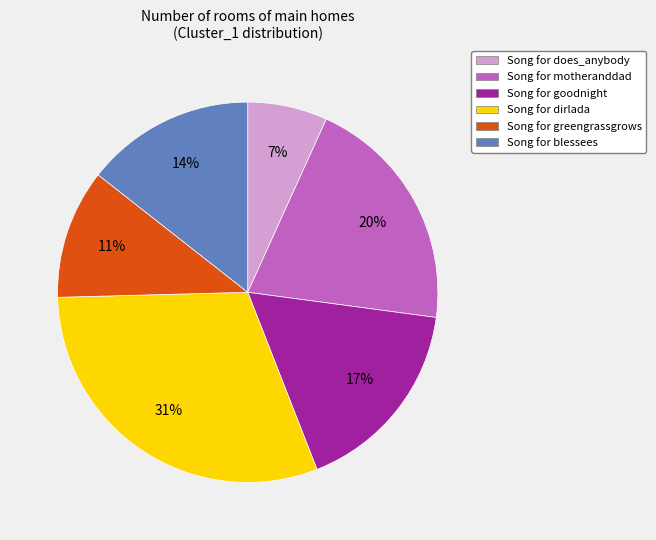

Is there a majority slice in this chart?

No